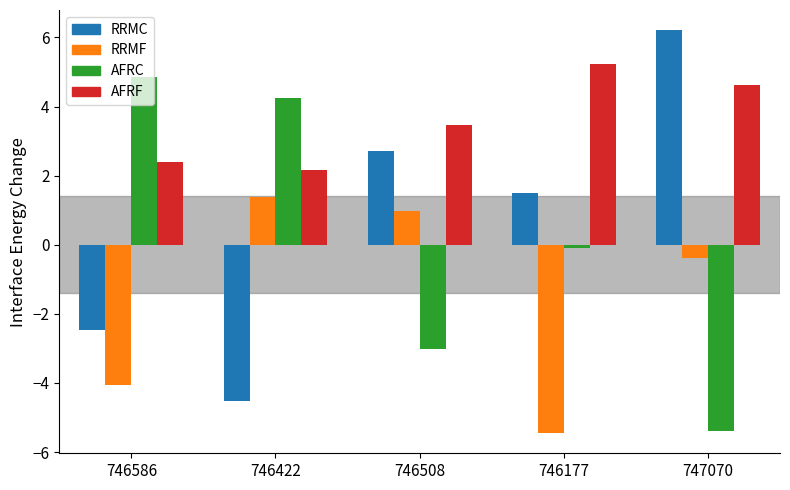

What is the greatest value displayed?

6.2